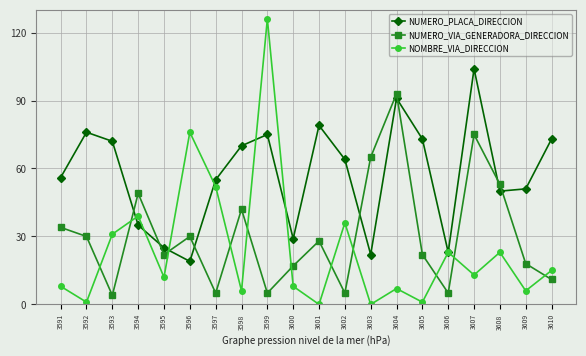

Rank the series by their average value, from lowest to highest.

NOMBRE_VIA_DIRECCION, NUMERO_VIA_GENERADORA_DIRECCION, NUMERO_PLACA_DIRECCION